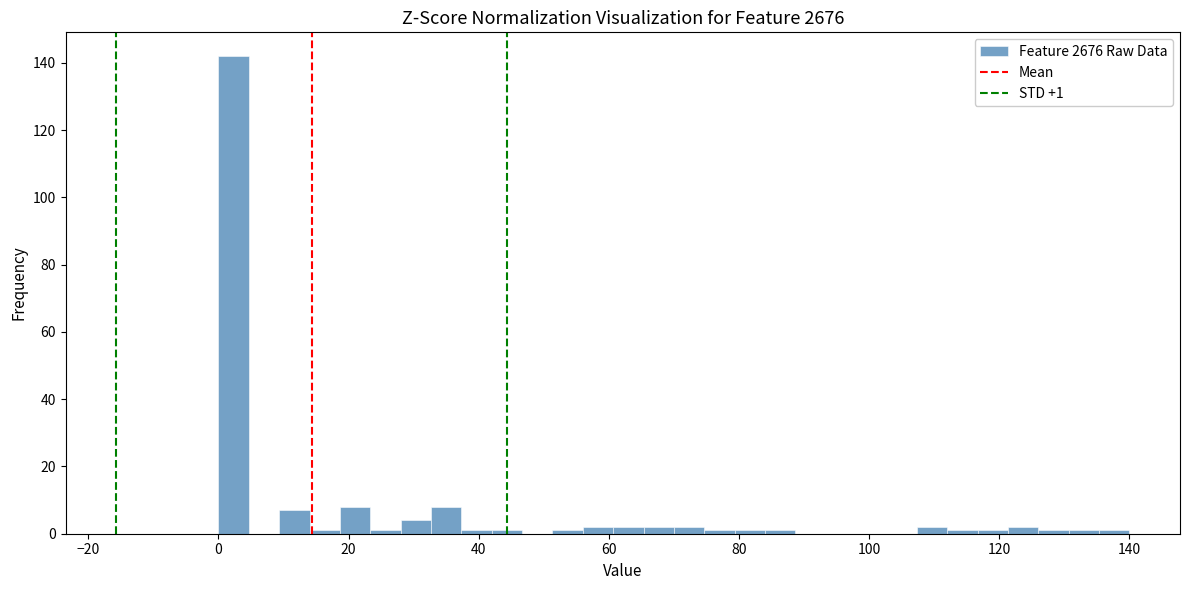

Read against the x-axis, roughly where is the centre of the tallest bar?

2